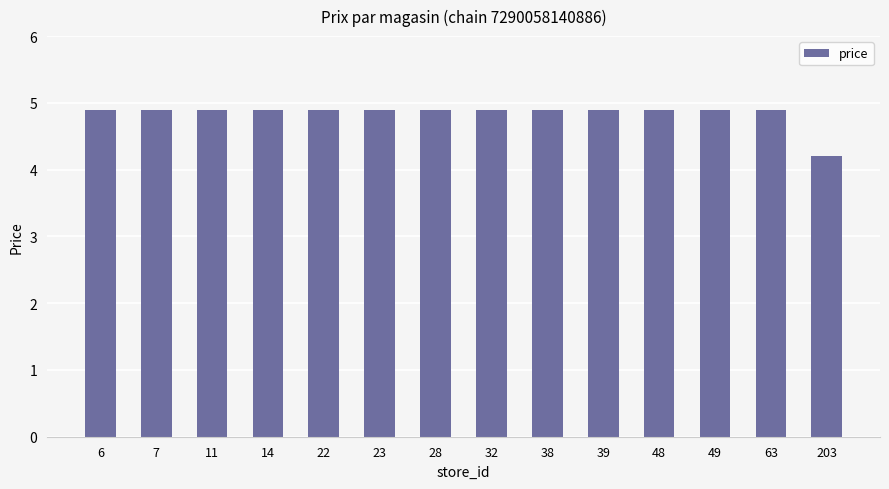

Reading left to right, list all the values displayed in this chart.

6=4.9	7=4.9	11=4.9	14=4.9	22=4.9	23=4.9	28=4.9	32=4.9	38=4.9	39=4.9	48=4.9	49=4.9	63=4.9	203=4.2